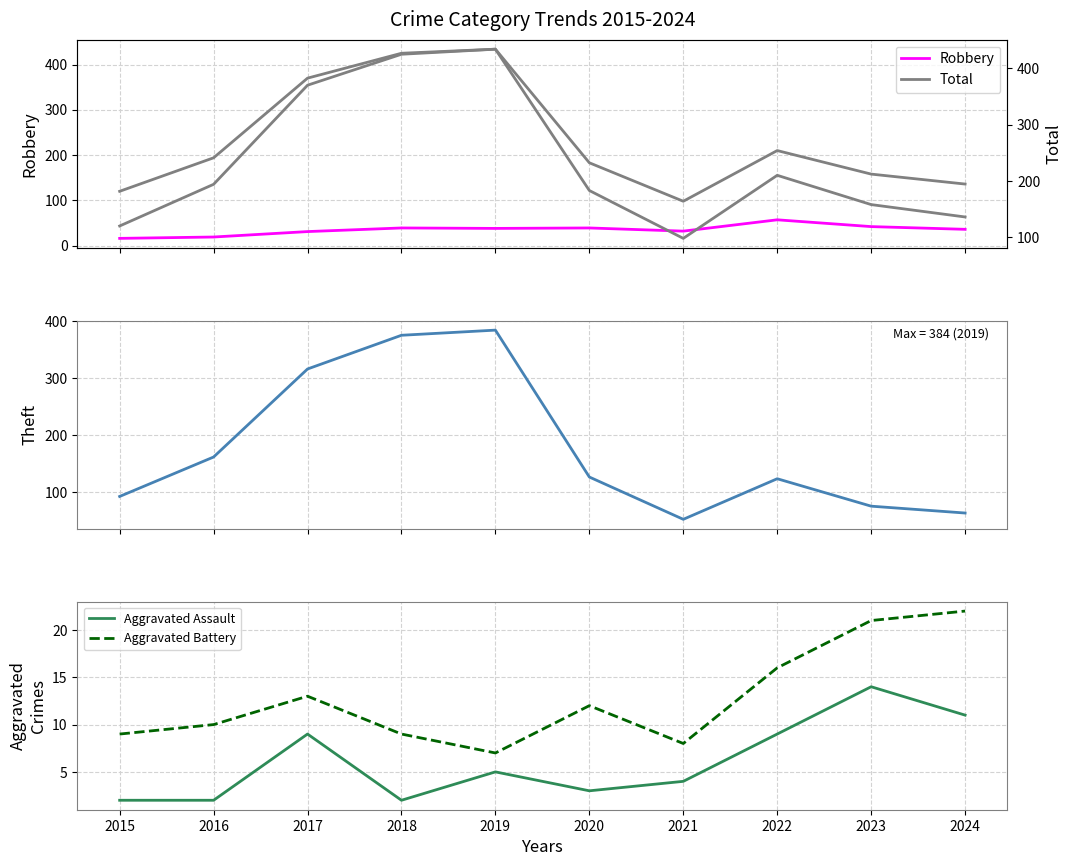

Rank the series by their maximum value, from highest to lowest.

Total, Theft, Robbery, Aggravated Battery, Aggravated Assault